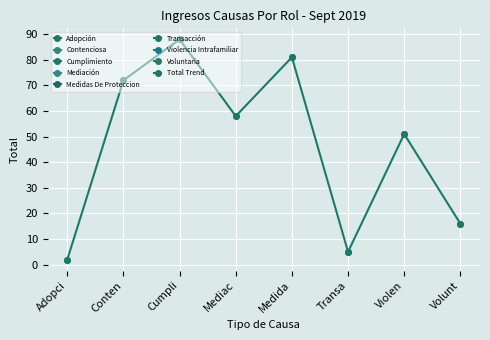

At which category does the chart reach its peak across all series?

Cumpli